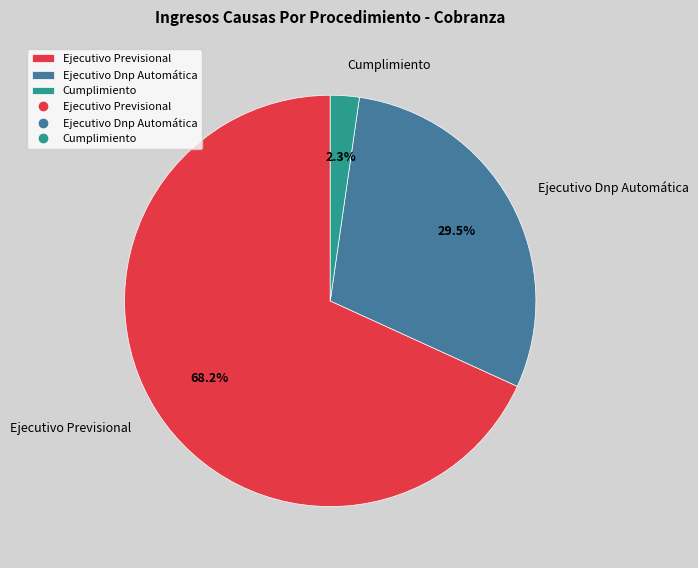

True or false: Ejecutivo Previsional accounts for 78% of the total.

False